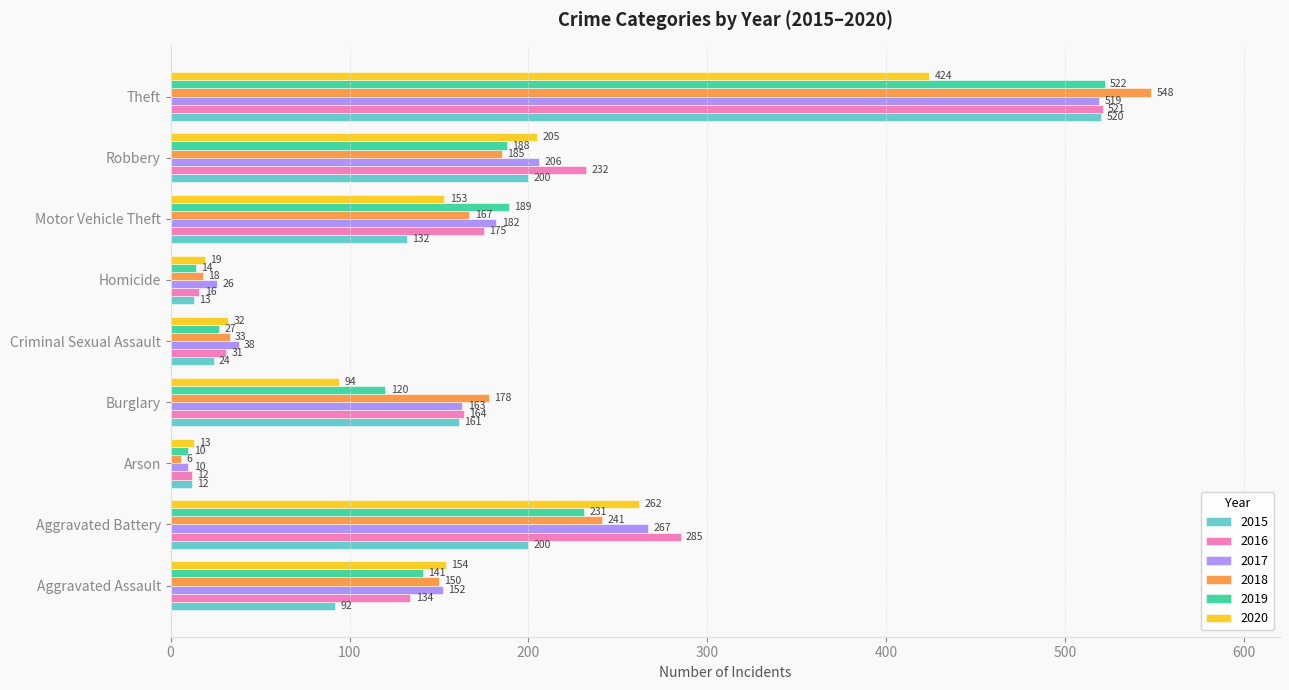

What is the difference between the maximum and second lowest values in the 2015 series?

507